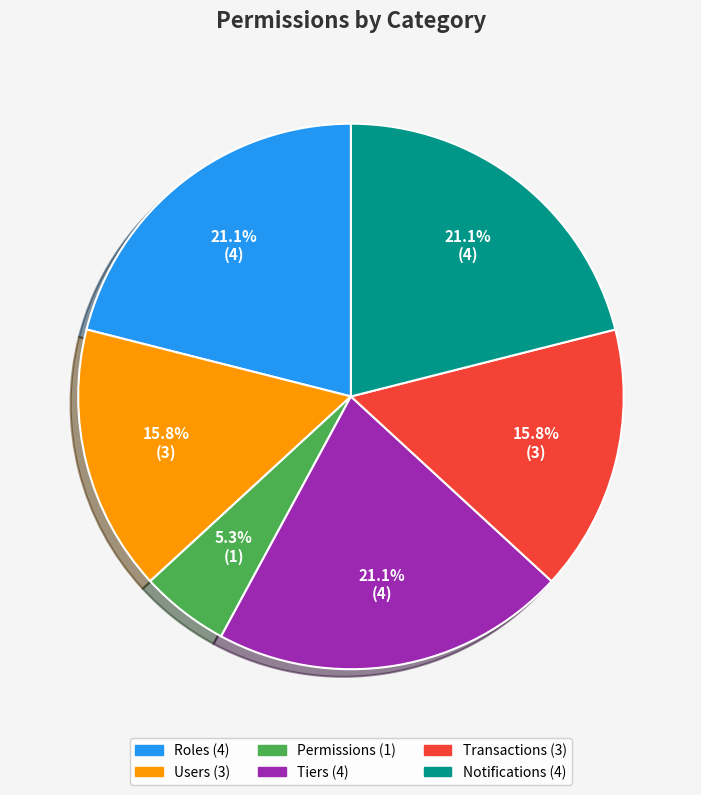

To the nearest percent, what percentage of the pie is Transactions?

16%